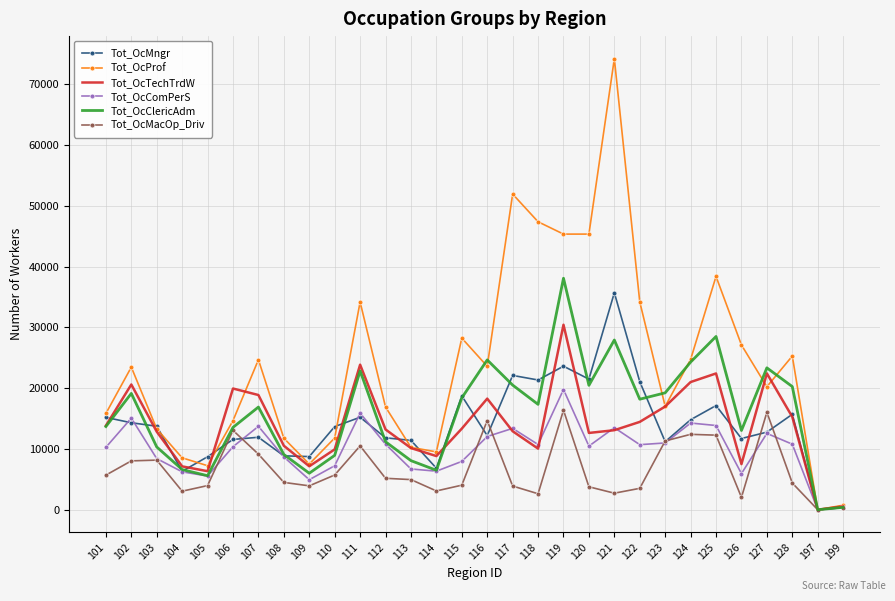

The value of Tot_OcClericAdm at 118 is 17339. True or false?

True